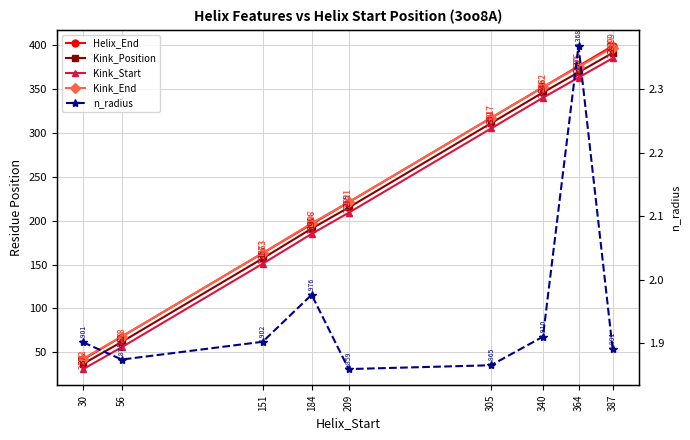

True or false: Kink_End has a value of 561.6 at 364.

False